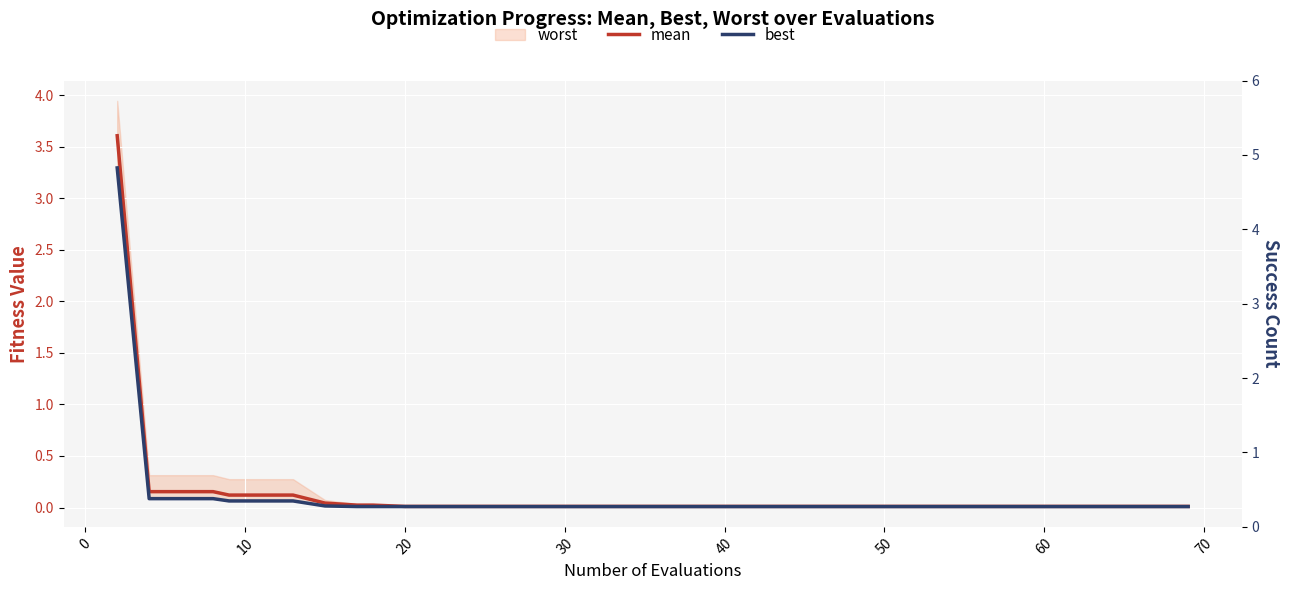

Is it true that mean equals 0.0 at 13?

False